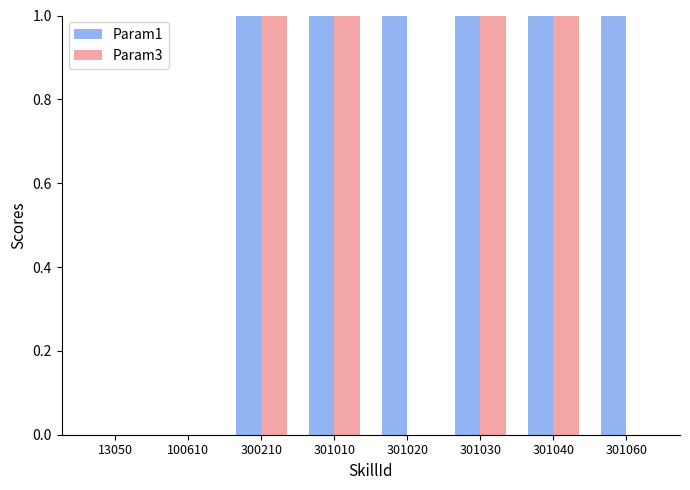

What are all the series names shown in the legend?

Param1, Param3